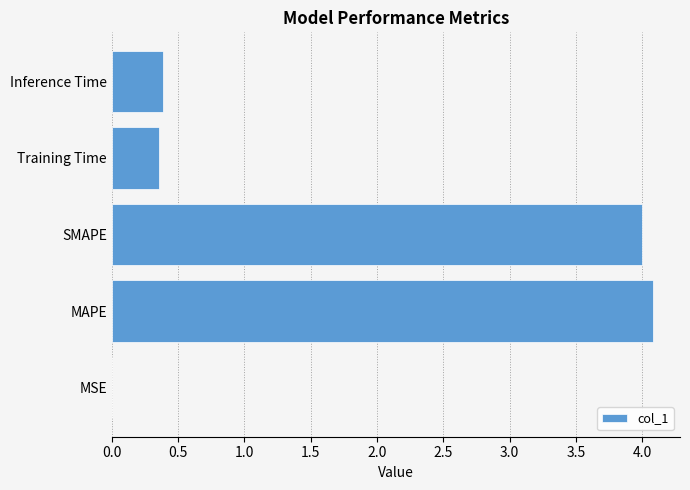

The value at SMAPE is 1.6. True or false?

False